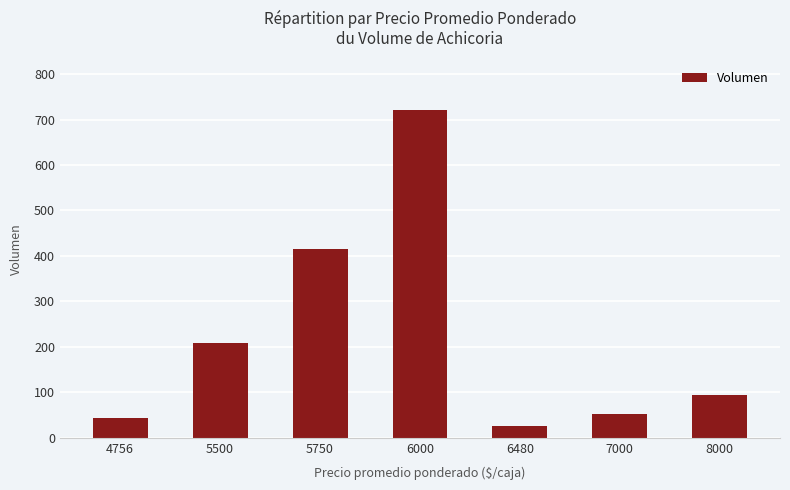

Reading left to right, what are all the values shown in this chart?

4756=43	5500=209	5750=416	6000=722	6480=25	7000=52	8000=95